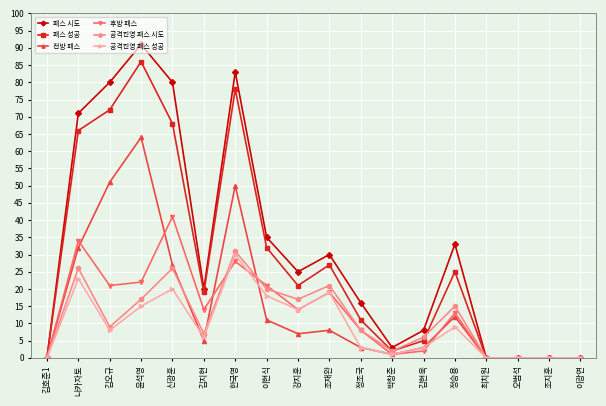

What is the label of the 10th point from the right?

강지훈